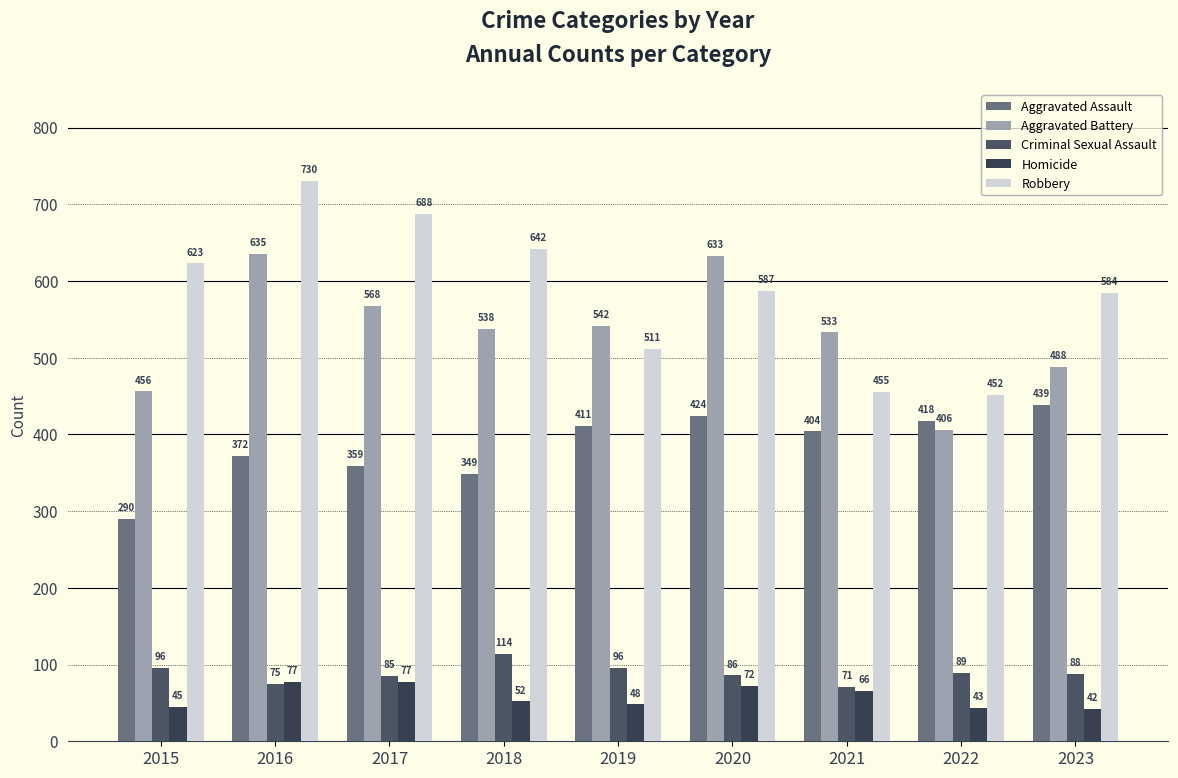

What value does the Homicide series have at 2020?

72